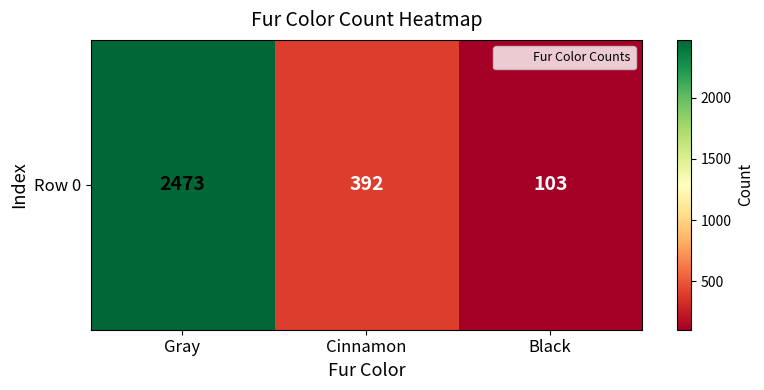

Reading left to right, what are all the values shown in this chart?

Gray=2473	Cinnamon=392	Black=103